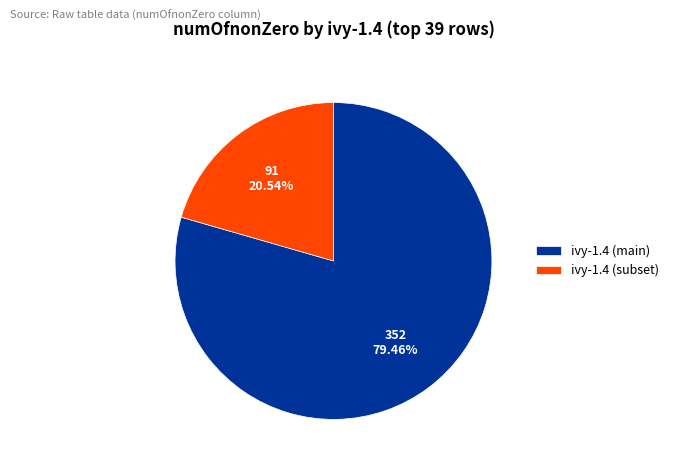

Rank the categories by value from lowest to highest.

ivy-1.4 (subset), ivy-1.4 (main)